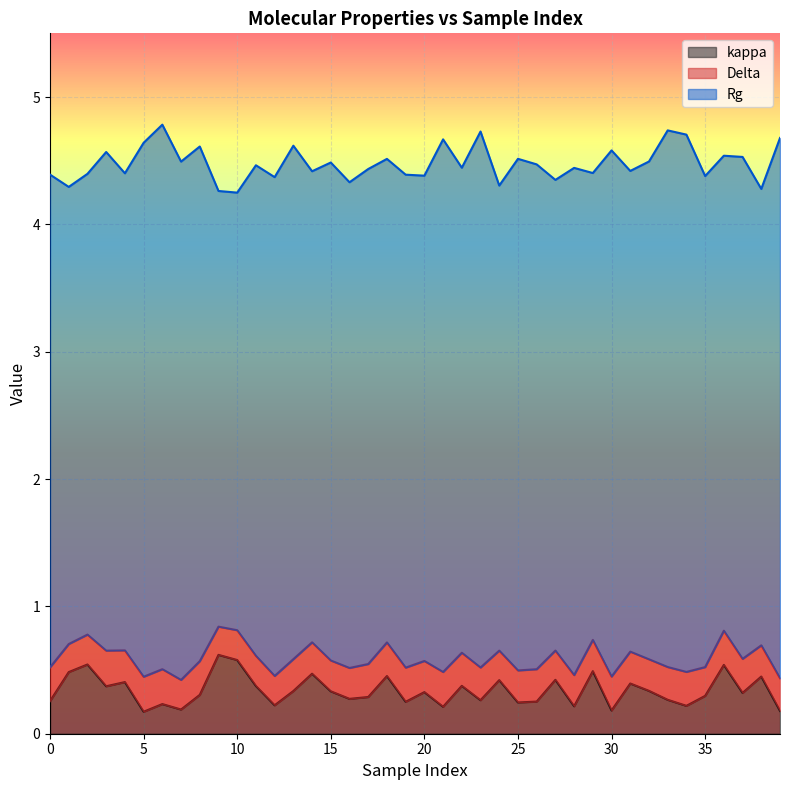

True or false: Delta and Rg cross at least once.

False